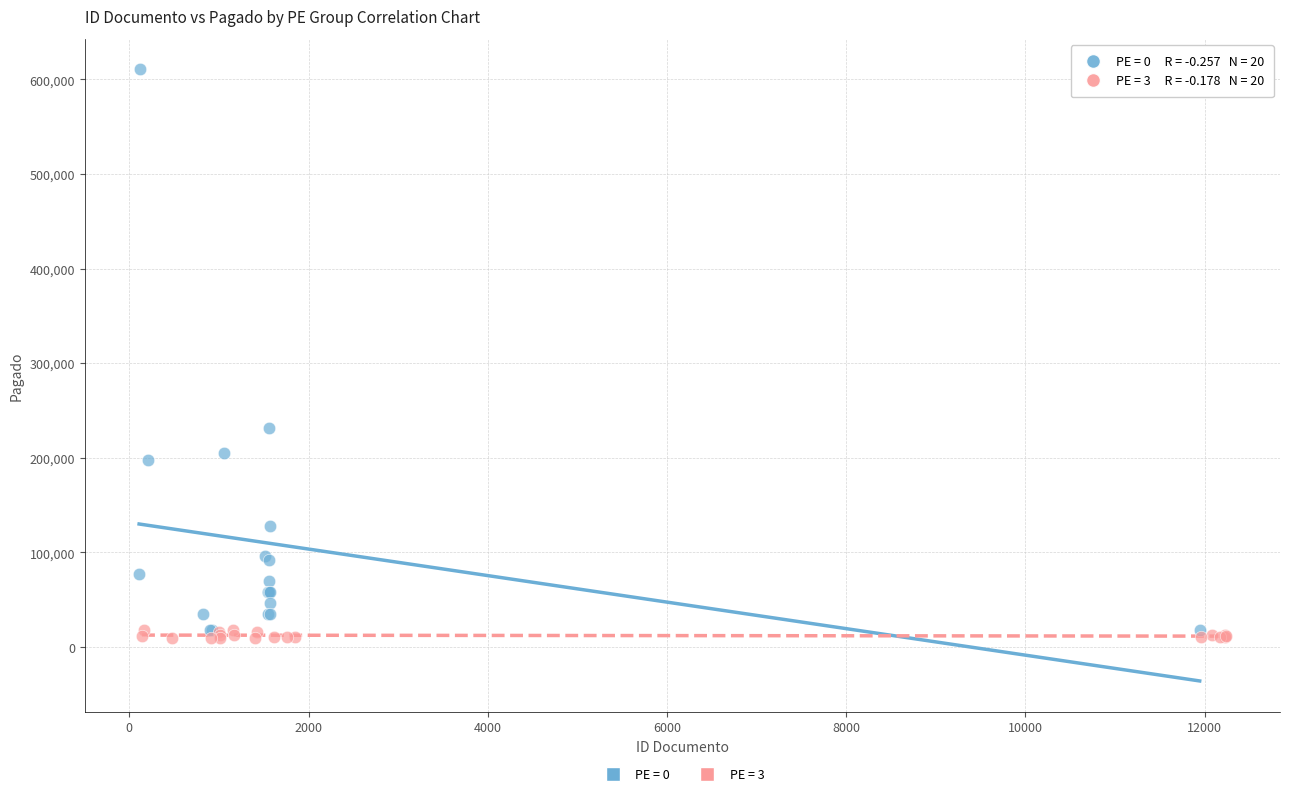

What are all the series names shown in the legend?

PE = 0, PE = 3